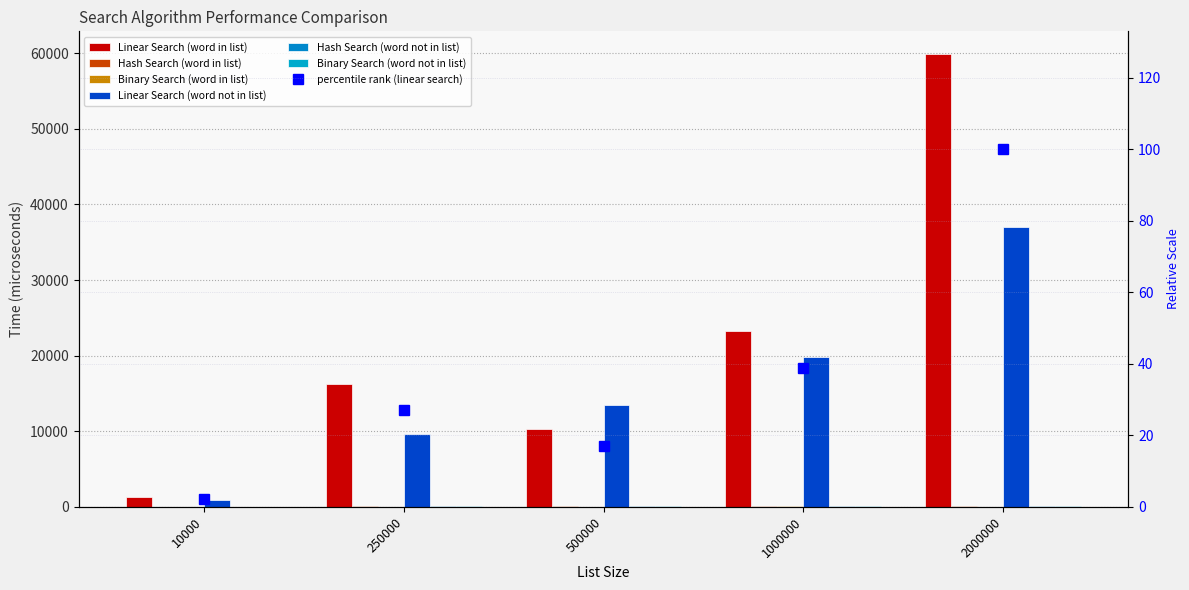

Reading left to right, extract all data points from this chart.

Linear Search (word in list): 1263.7	16222.2	10246.2	23250.3	59901.5
Hash Search (word in list): 38.9	107.3	97.5	126.6	92.8
Binary Search (word in list): 47.0	38.1	40.2	59.4	45.8
Linear Search (word not in list): 920.3	9682.5	13528.0	19853.4	37063.9
Hash Search (word not in list): 26.1	56.0	50.9	60.7	53.0
Binary Search (word not in list): 31.2	59.0	54.7	62.9	58.2